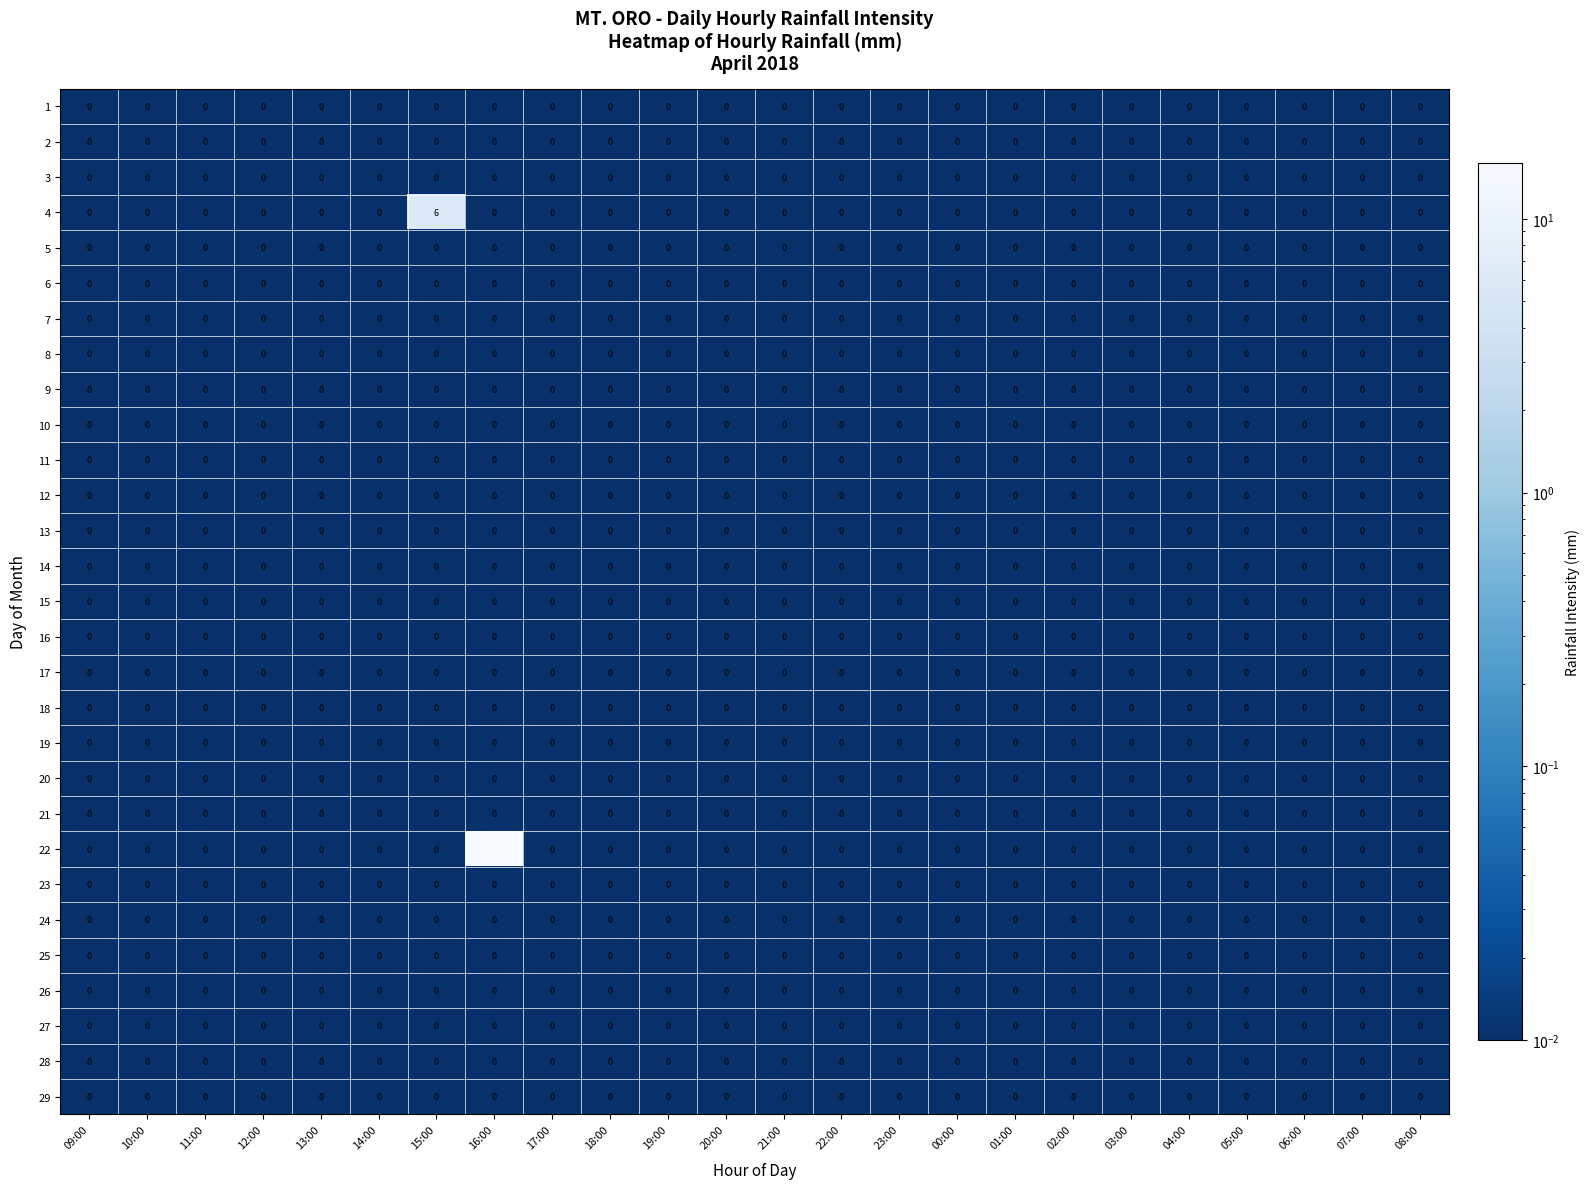

Which series has the largest range (max minus min)?

22